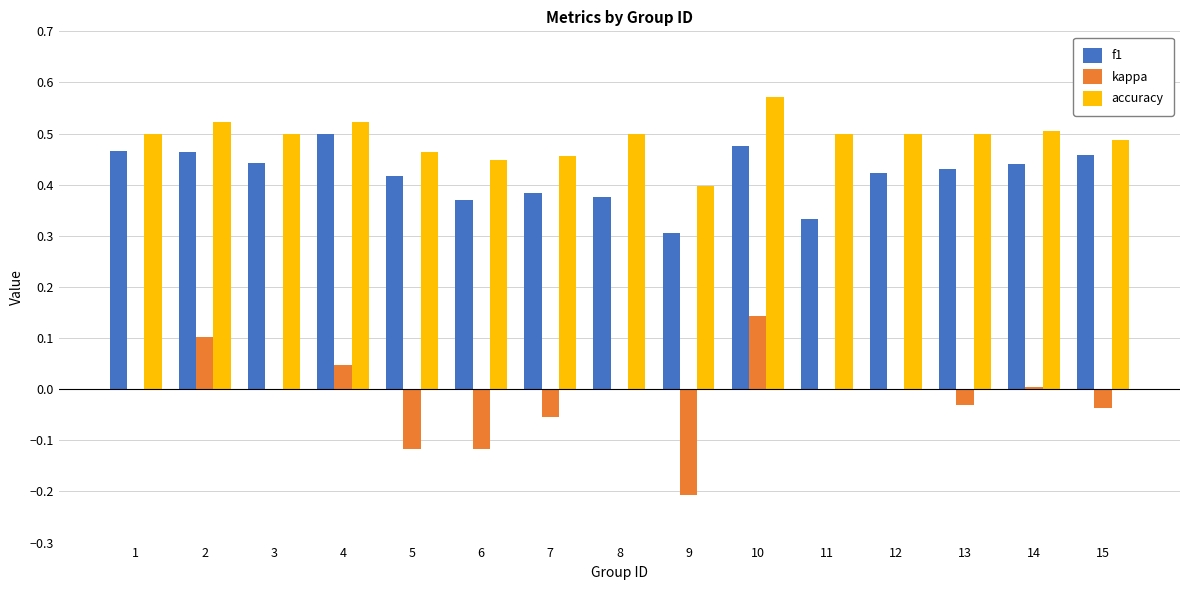

Which category has the highest value in the kappa series?

10